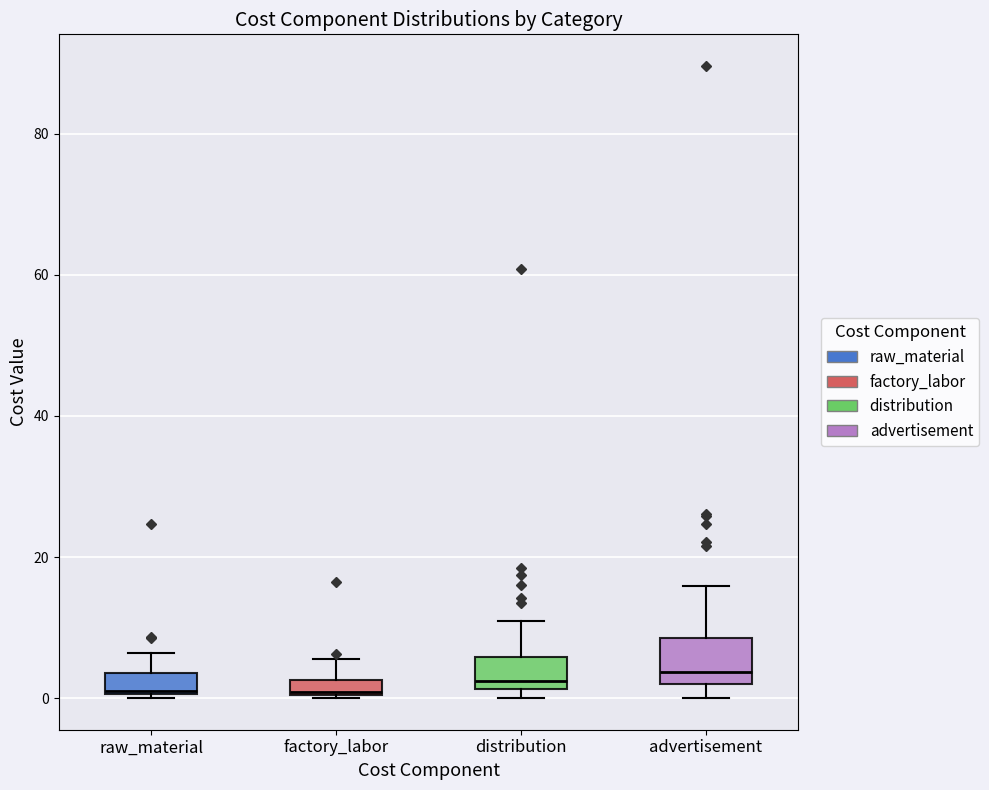

Where is the lower edge of the box for distribution on the y-axis? The values are not printed on the chart, so give them approximately, as read against the axis.

2